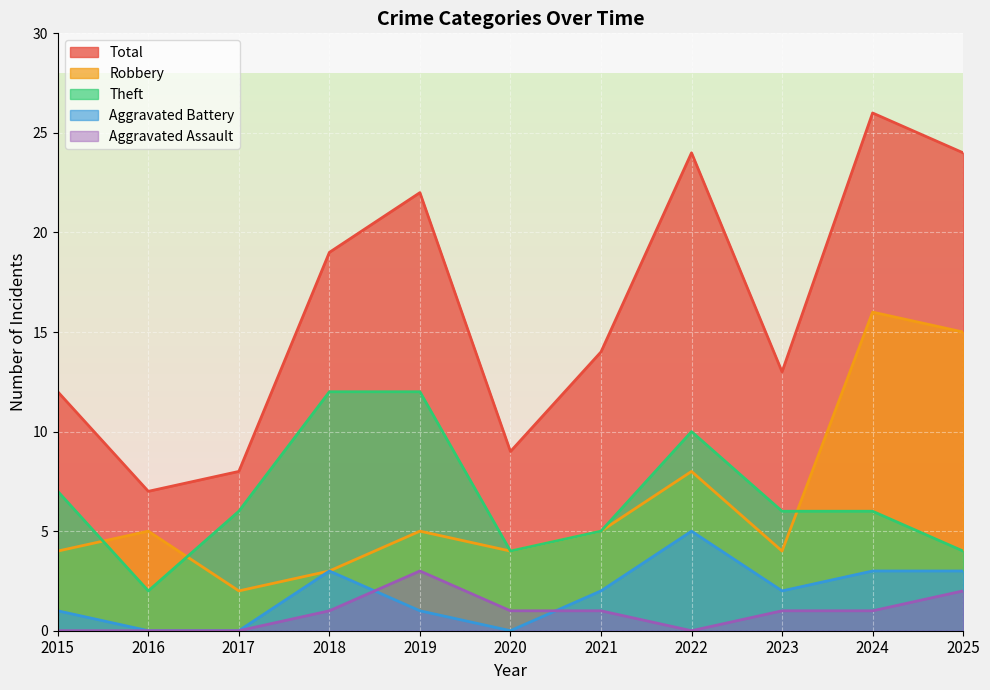

How many lines are shown in the chart?

5